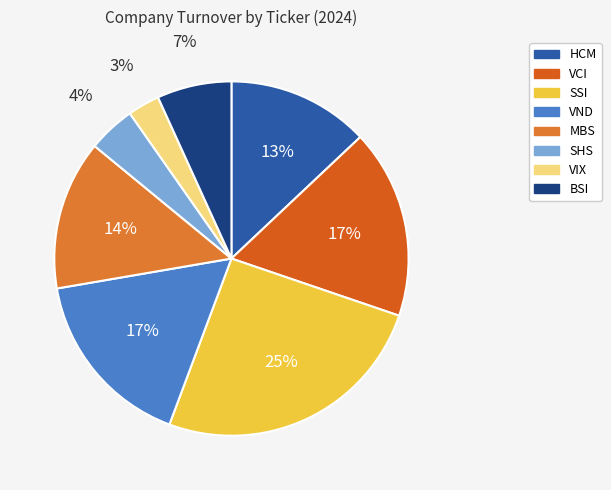

Does any single category account for the majority?

No